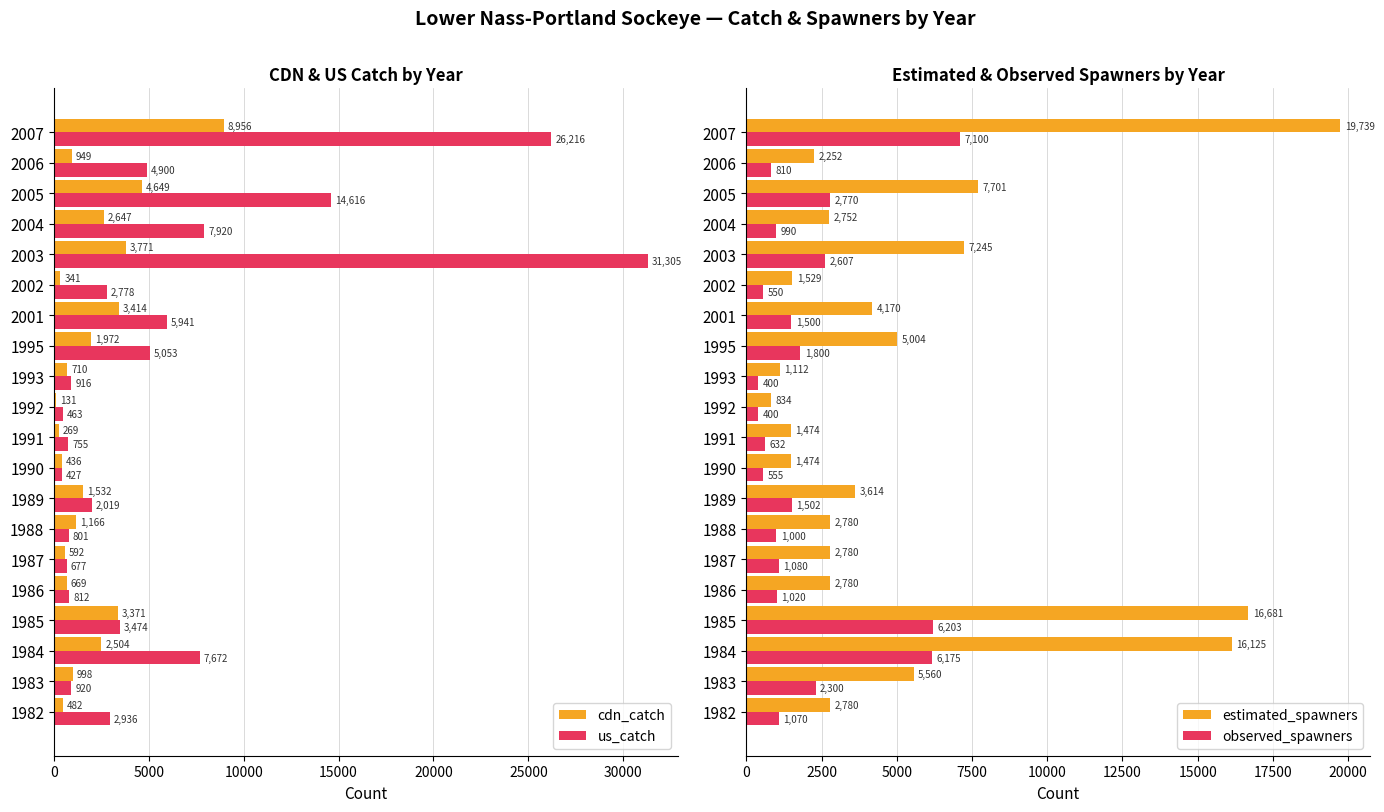

What value does the us_catch series have at 2007?

26216